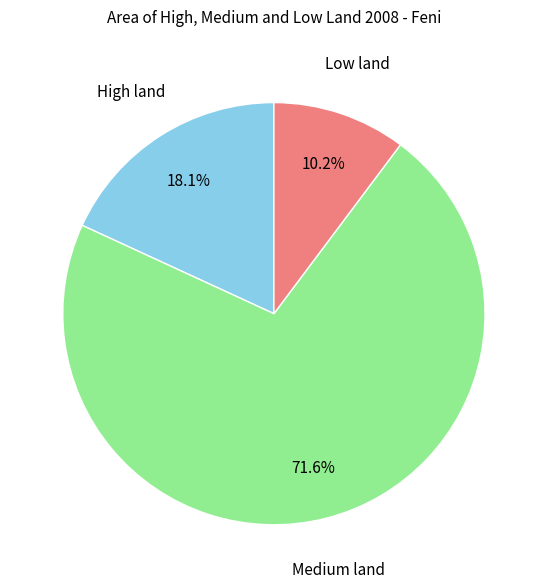

How many slices are in this pie chart?

3